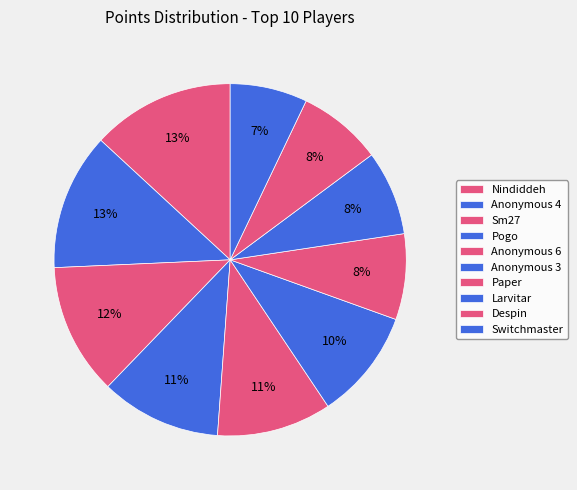

Does any single category account for the majority?

No